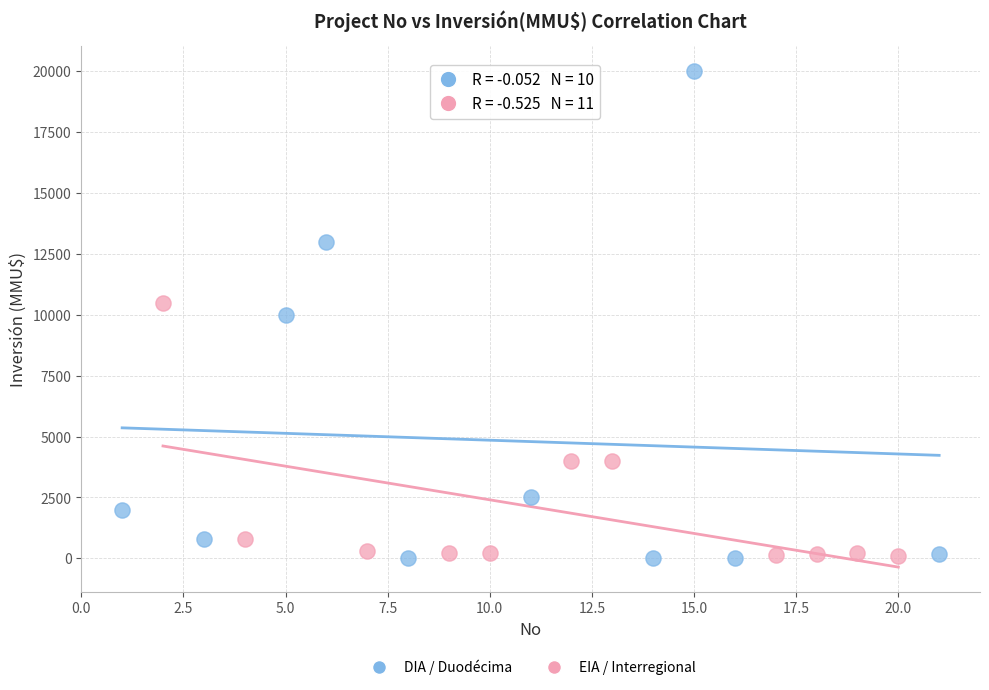

Which series contains the highest Y value?

DIA / Duodécima